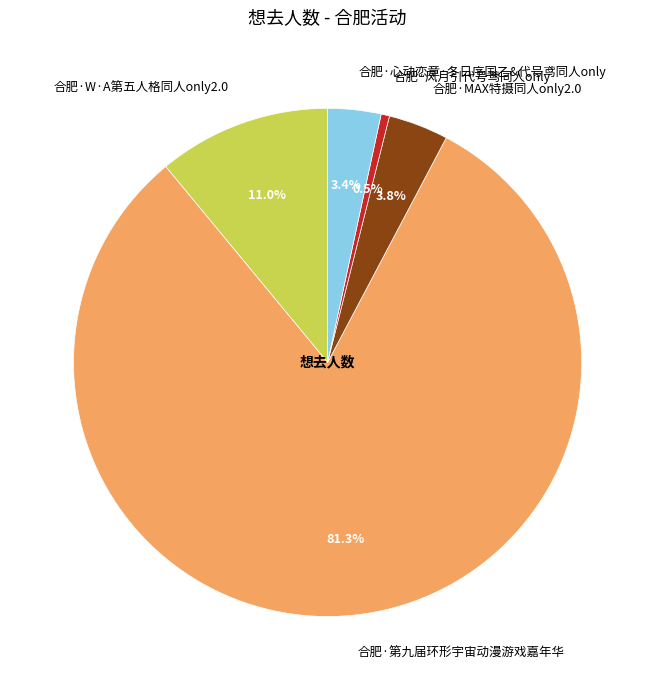

To the nearest percent, what is the difference between the largest and smallest slice percentages?

81%